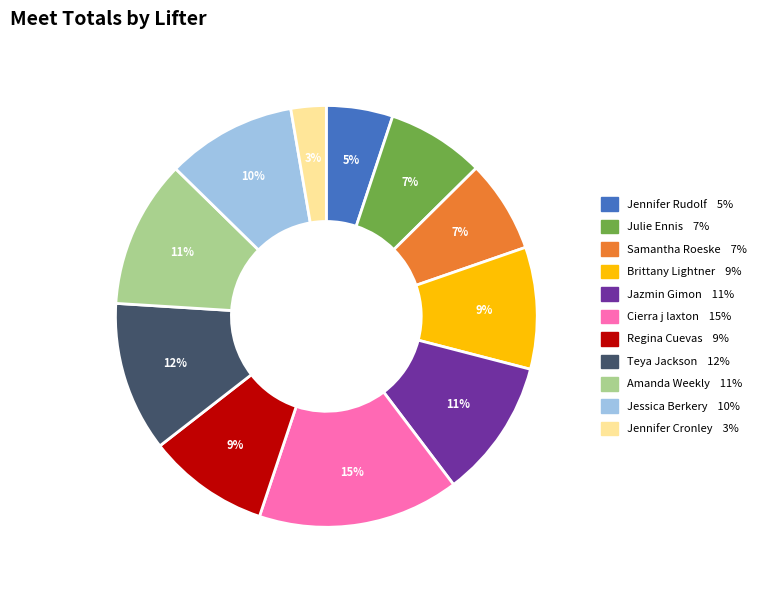

To the nearest percent, what is the difference between the Cierra j laxton and Jennifer Rudolf slice percentages?

10%